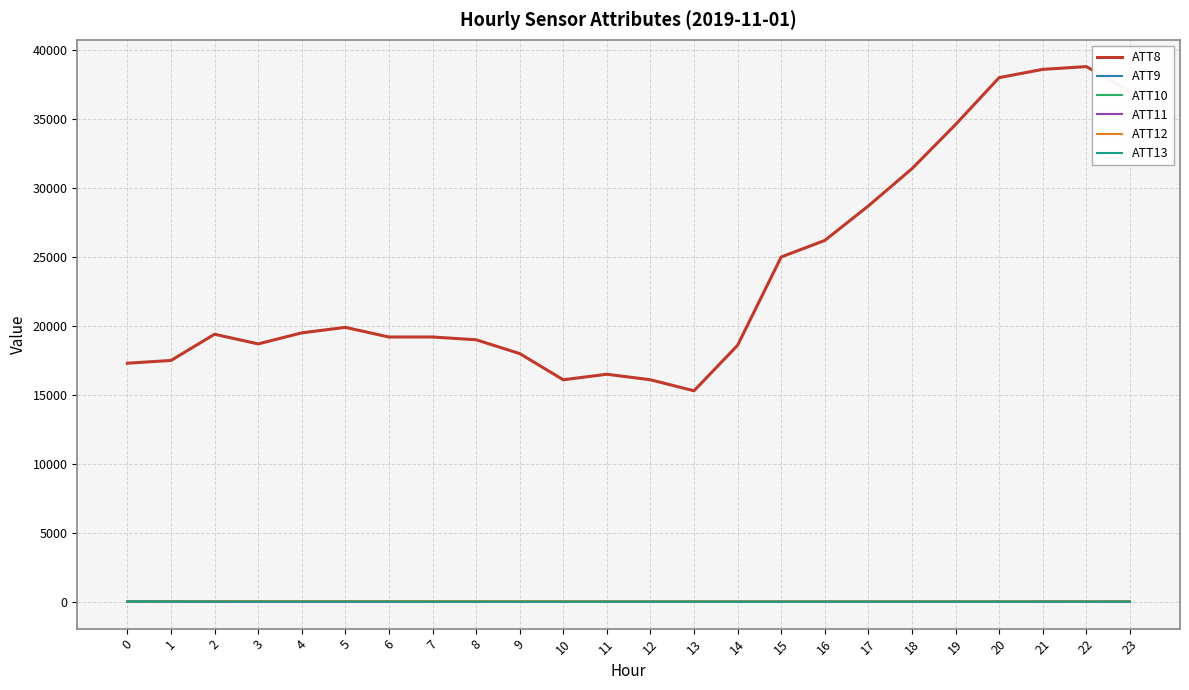

What is the total value across all series at 12?

16198.1